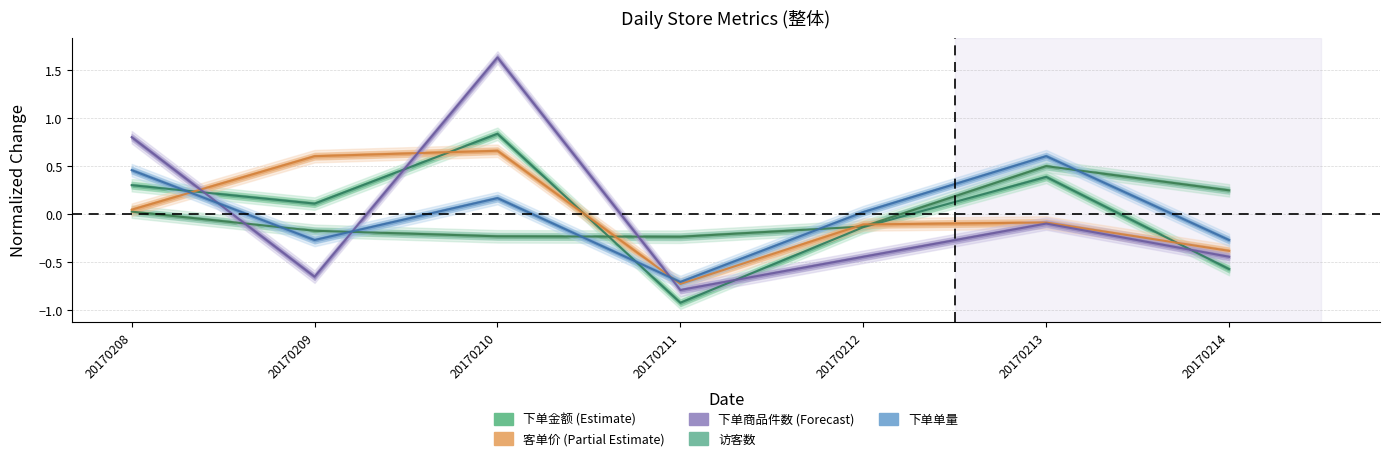

How many data points does each series have?

7